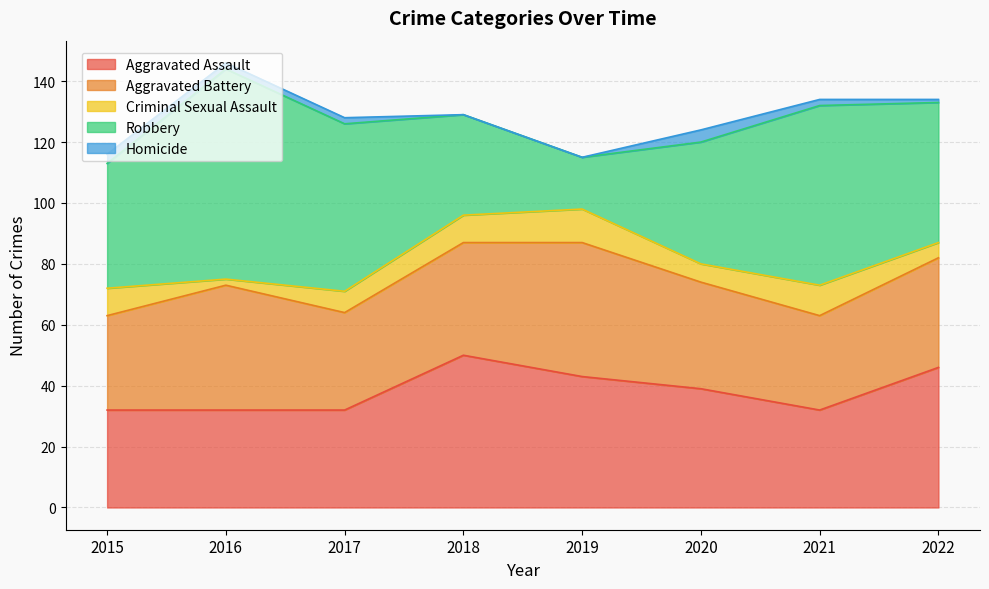

Which has a higher value, 2019 or 2022?

2022